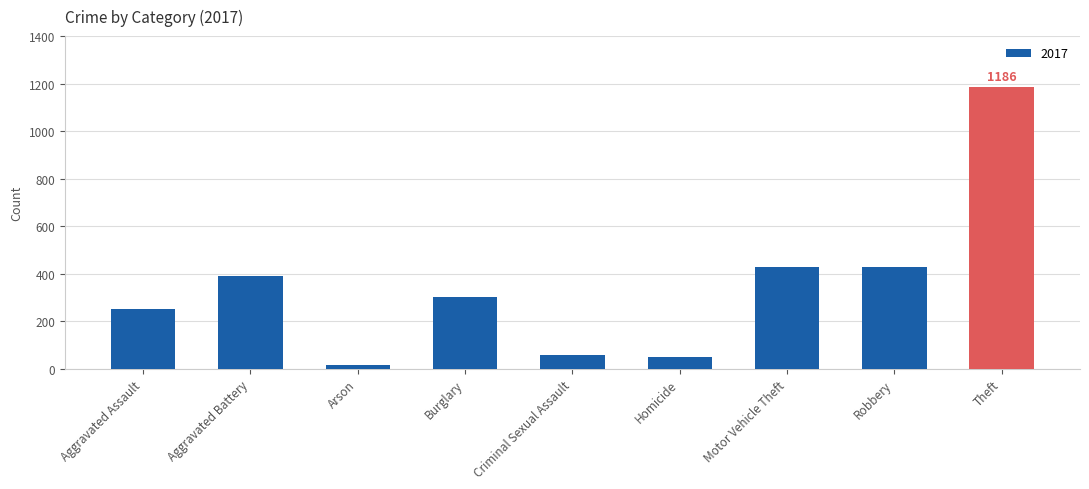

What value does the data have at Homicide?

51